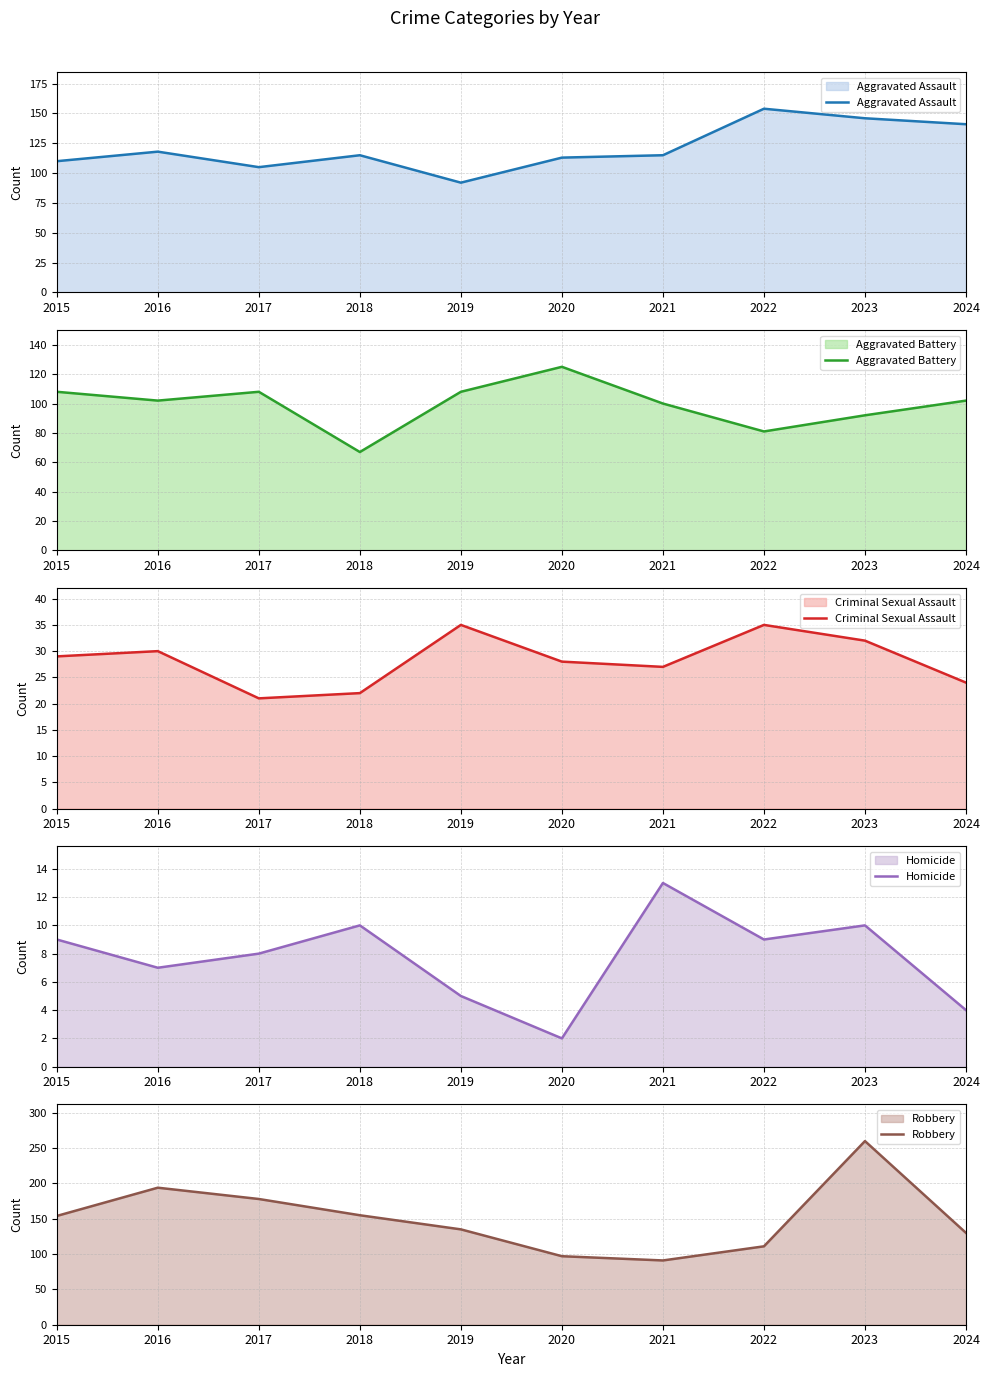

True or false: Homicide and Criminal Sexual Assault cross at least once.

False